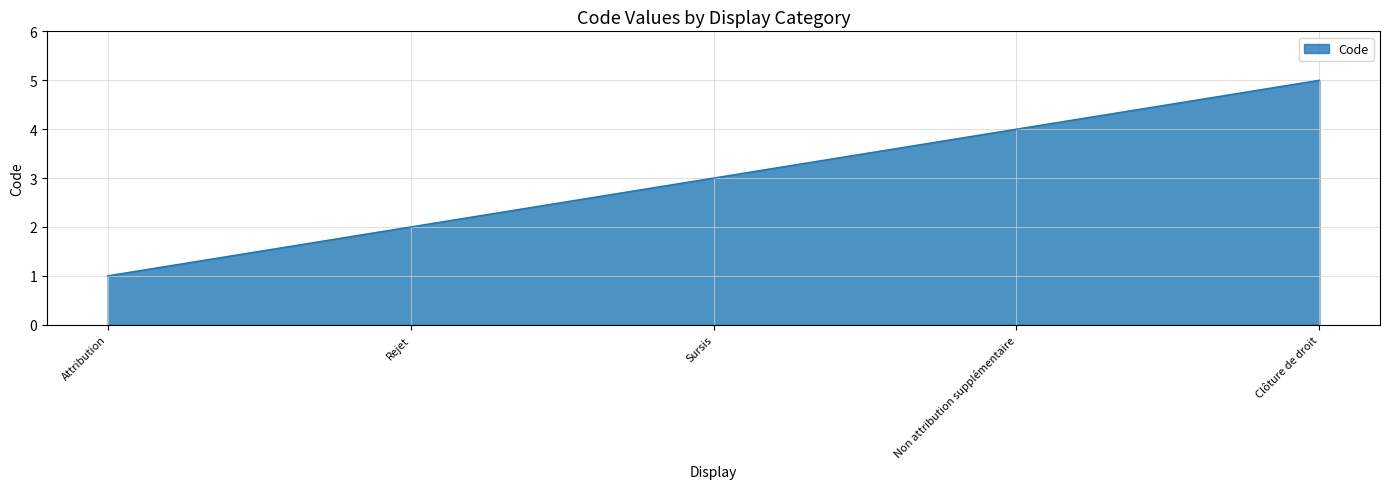

Approximately how many times larger is the value at Rejet compared to Clôture de droit?

0.4